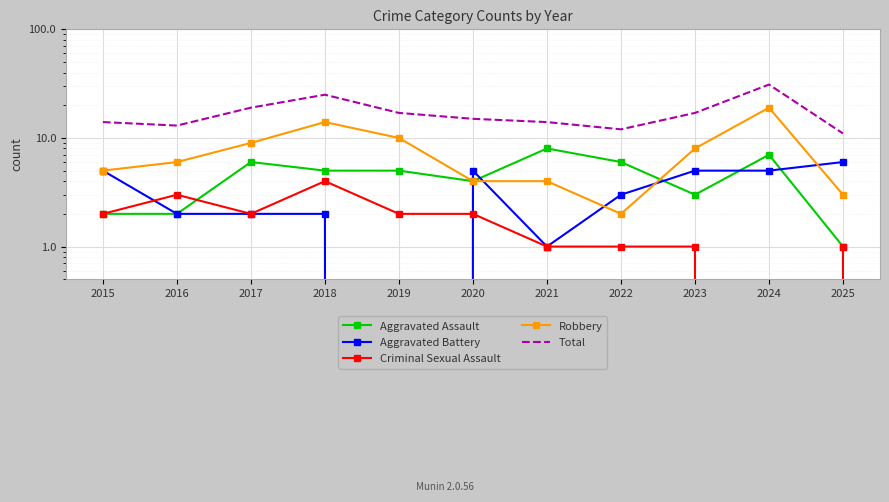

Which series has the largest range (max minus min)?

Total